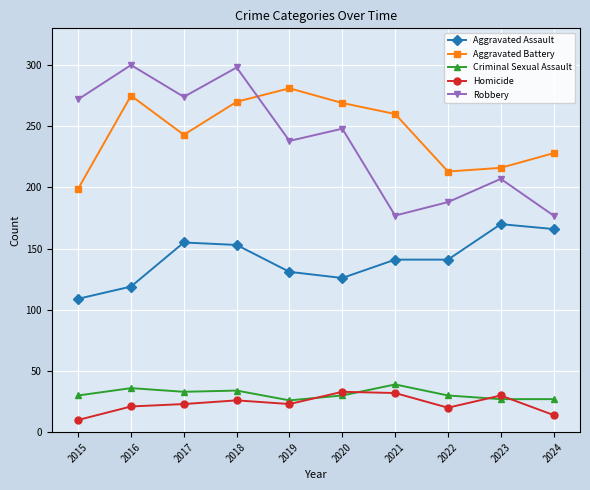

True or false: Homicide and Aggravated Assault cross at least once.

False